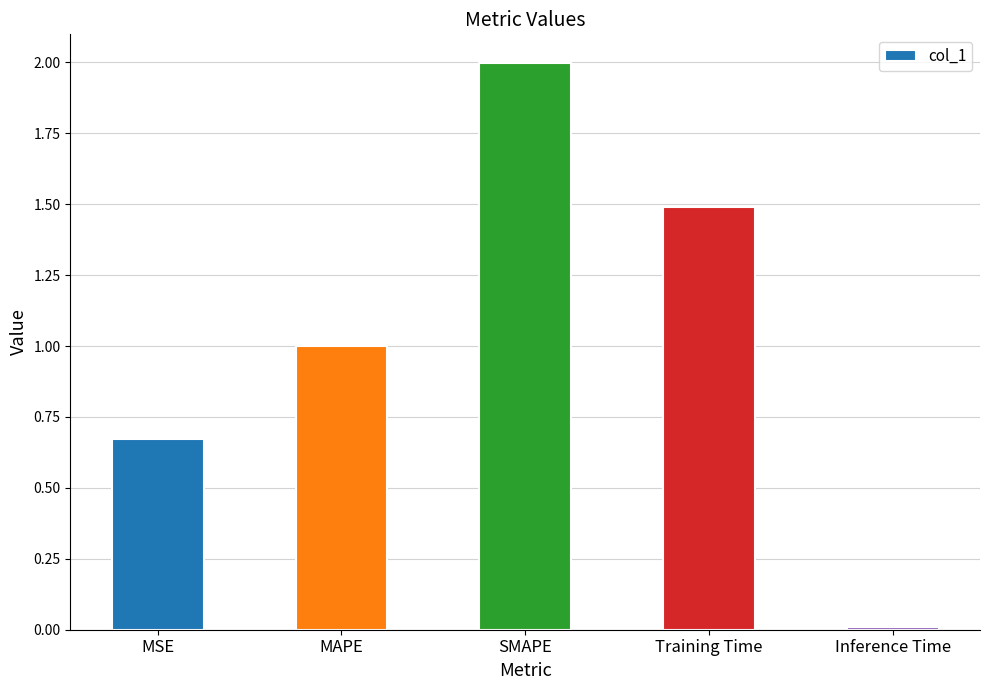

What is the sum of the values at Inference Time and SMAPE?

2.0